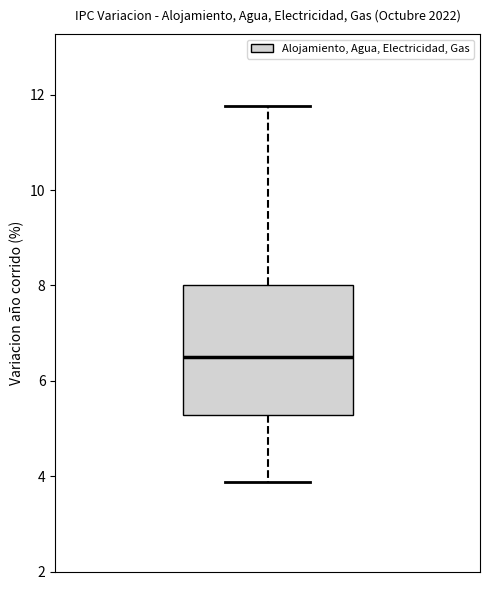

Read this box plot against the y-axis: the position of the median line, the range covered by the box, and the ends of both whiskers. The values are not printed on the chart, so give them approximately, as read against the axis.

median 6.4, box 5.2 to 8.0, whiskers 3.8 to 11.8